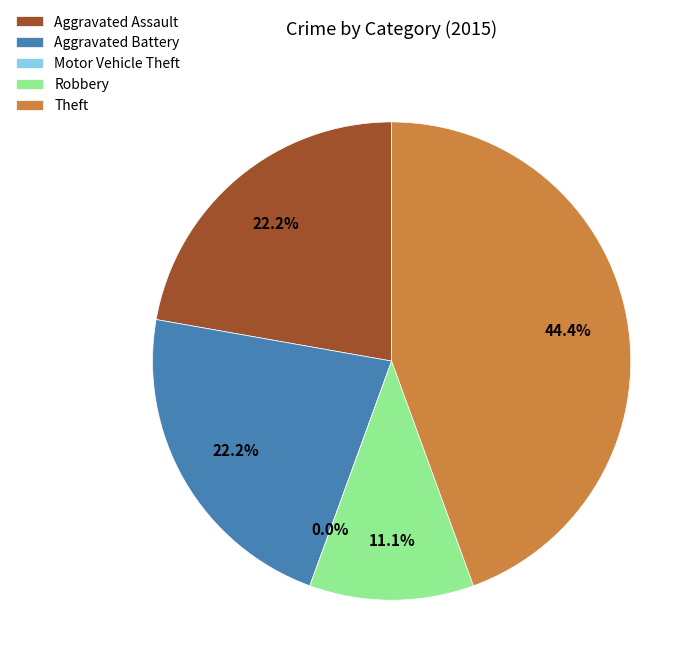

To the nearest percent, what is the difference between the largest and smallest slice percentages?

44%